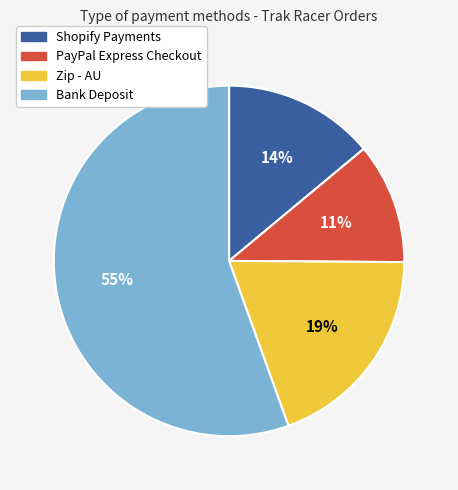

How many segments does this pie chart have?

4